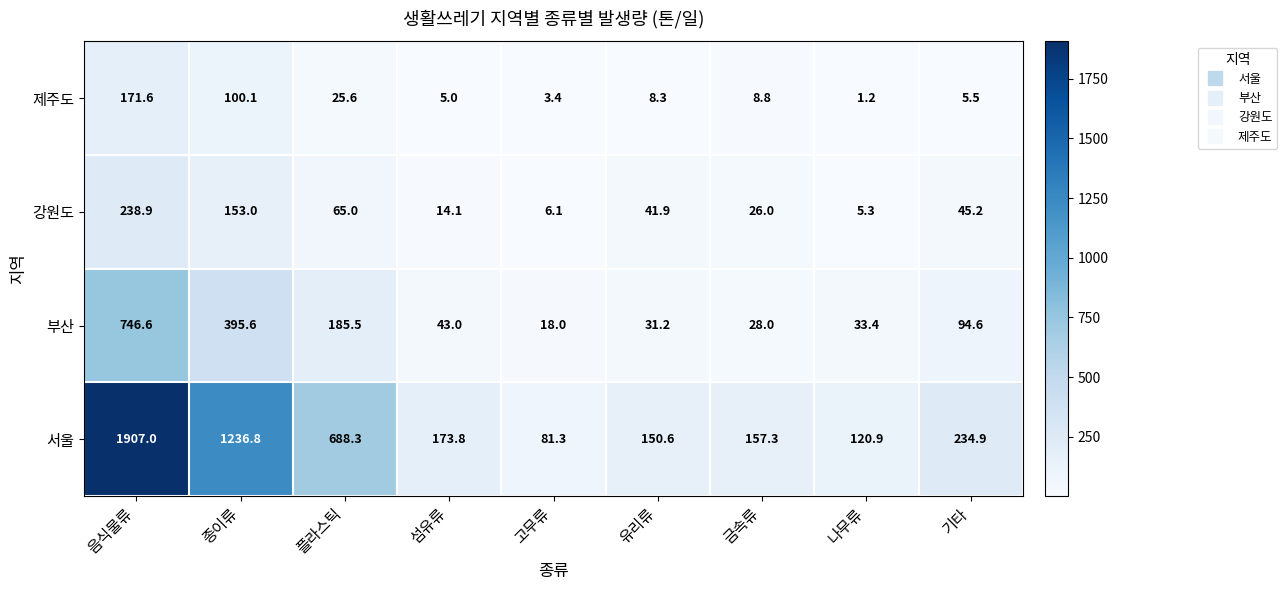

True or false: 제주도 has a value of 5.5 at 기타.

True